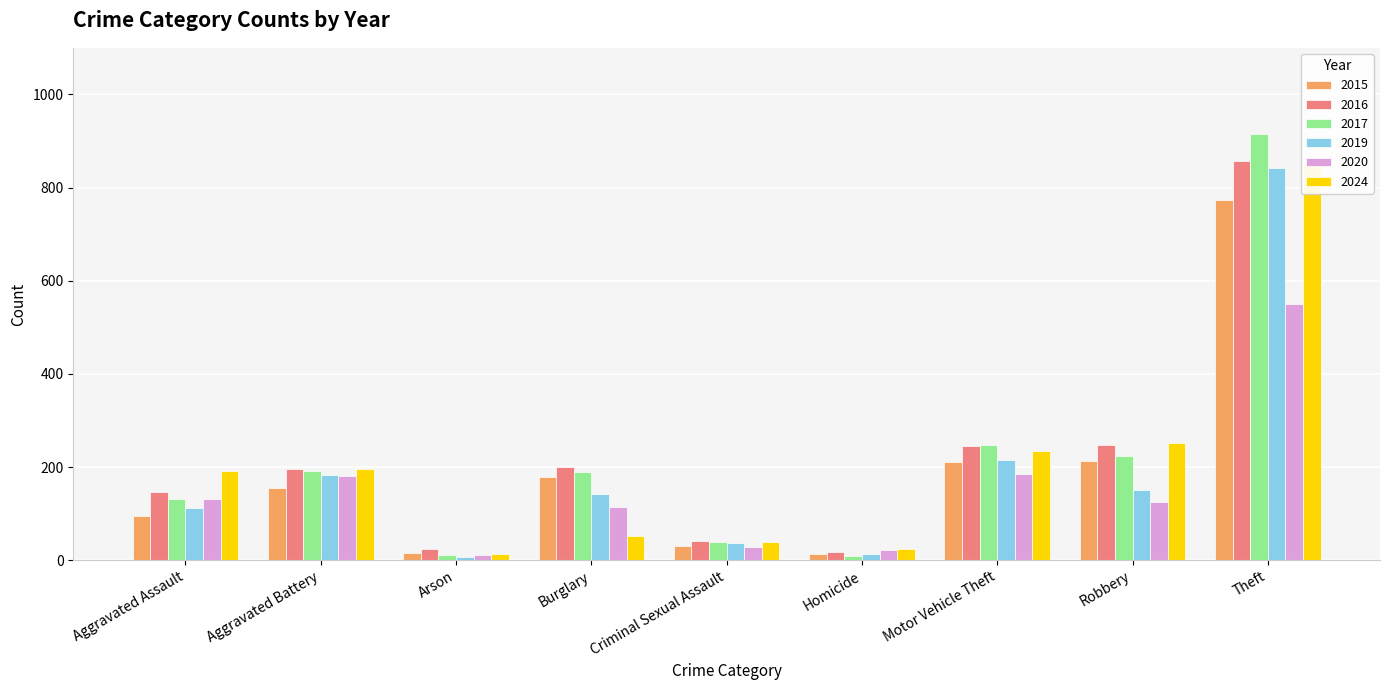

How many bars are there in total?

54